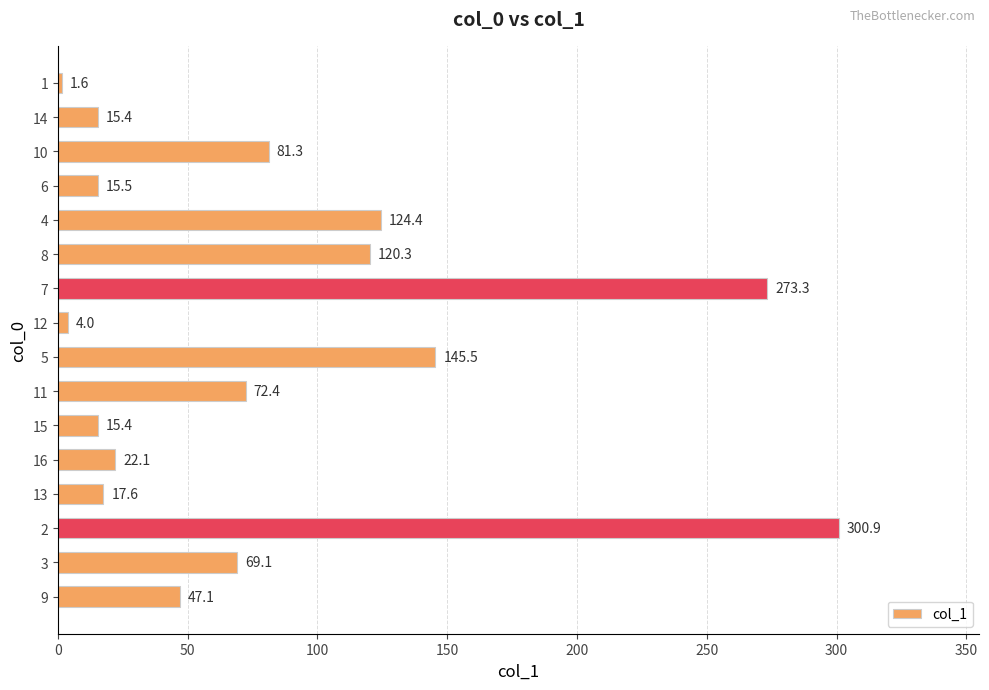

Read the value at 10.

81.3